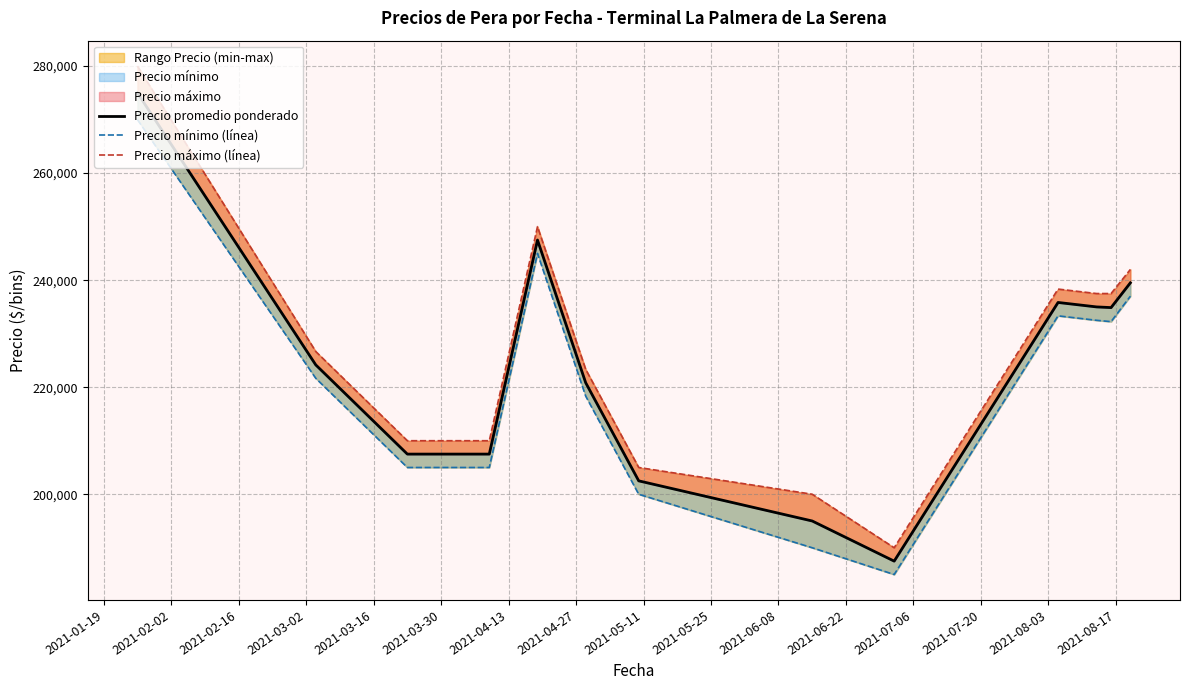

True or false: Precio máximo (línea) and Precio mínimo (línea) cross at least once.

False